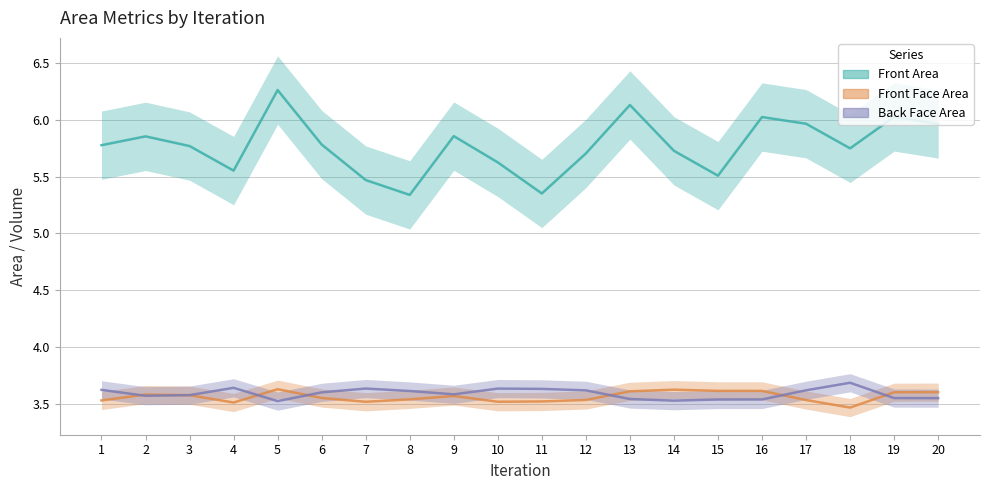

Is the value of Back Face Area at 3 greater than the value of Front Face Area at 17?

Yes